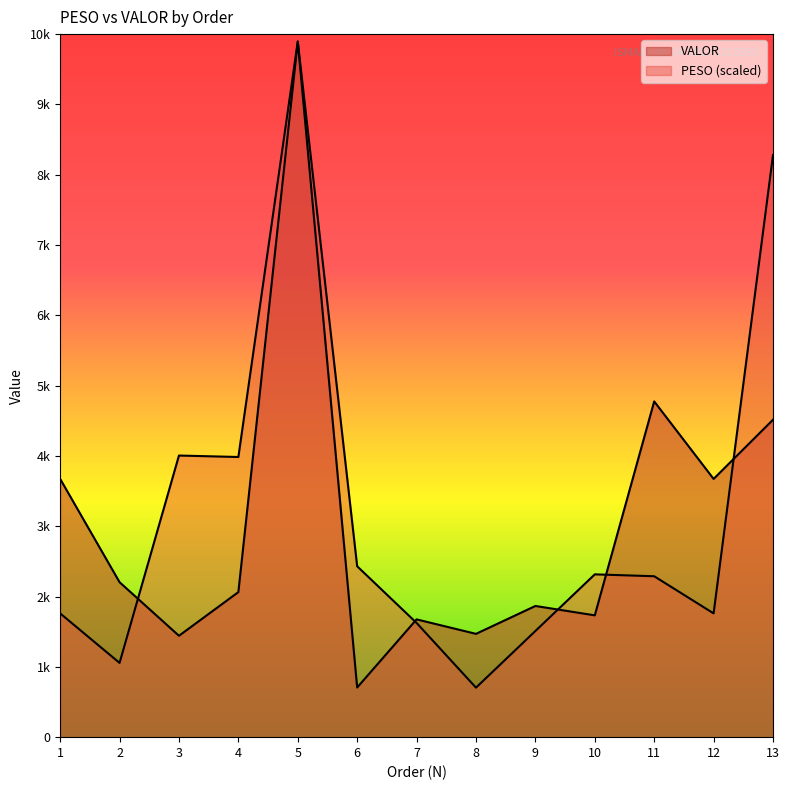

What is the approximate value of PESO at 4?

3985.0